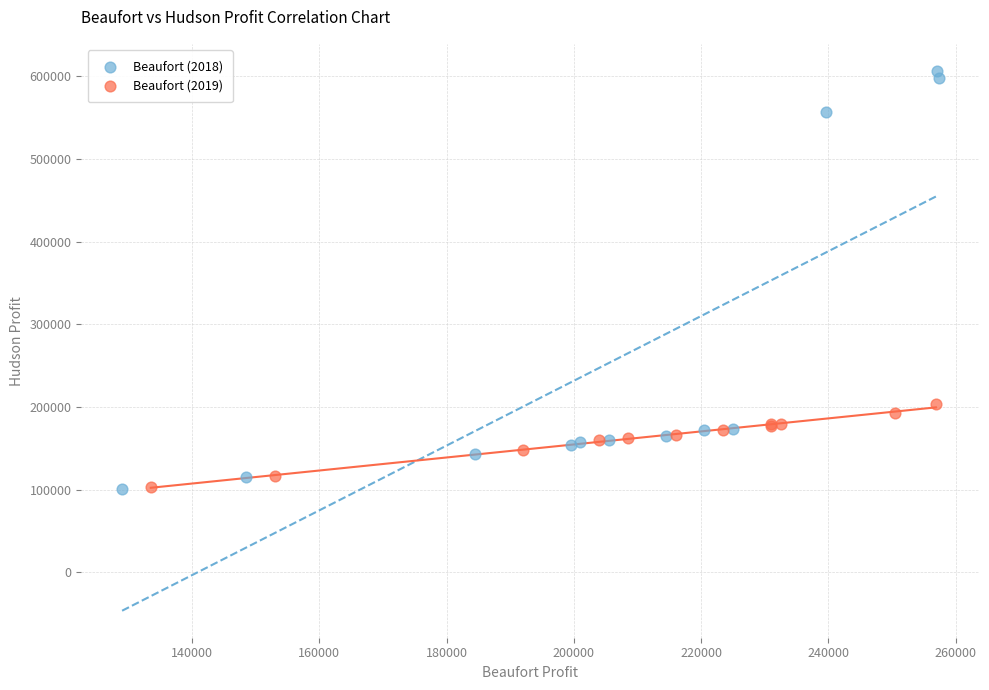

Which series reaches the maximum Y coordinate?

Beaufort (2018)